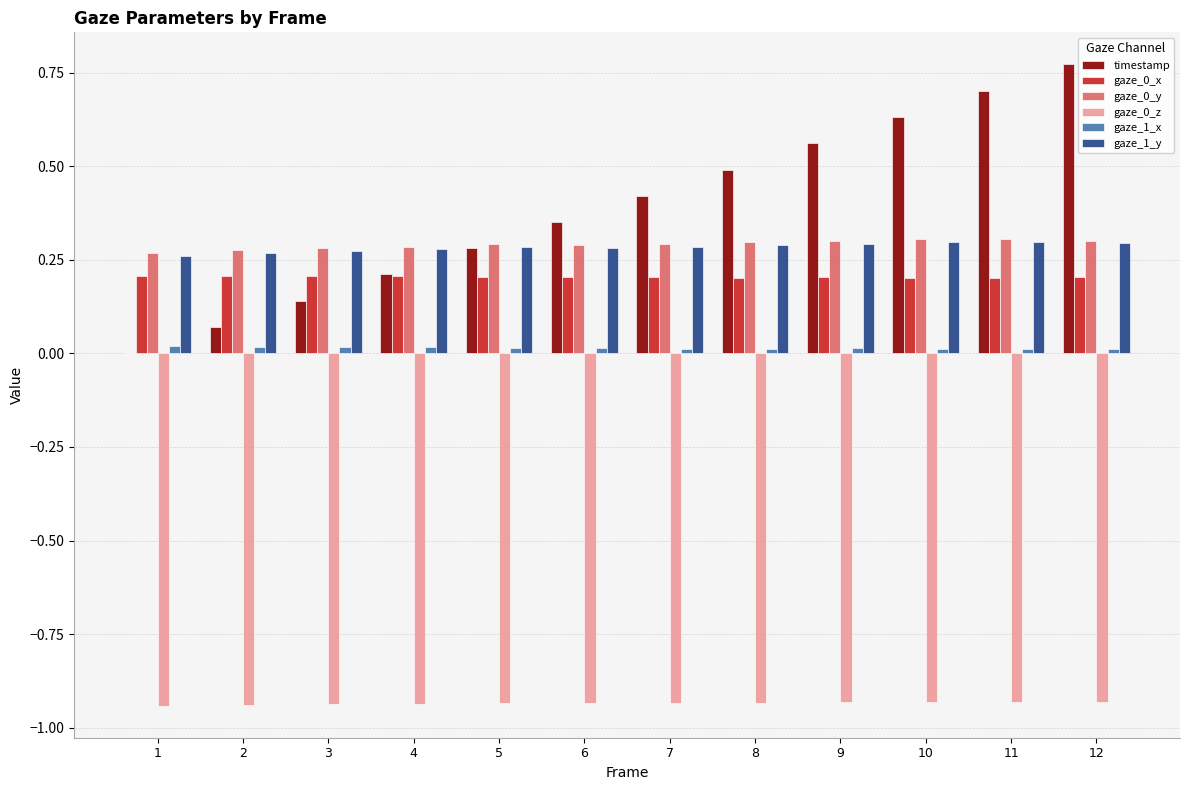

The value of gaze_0_y at 8 is 0.5. True or false?

False